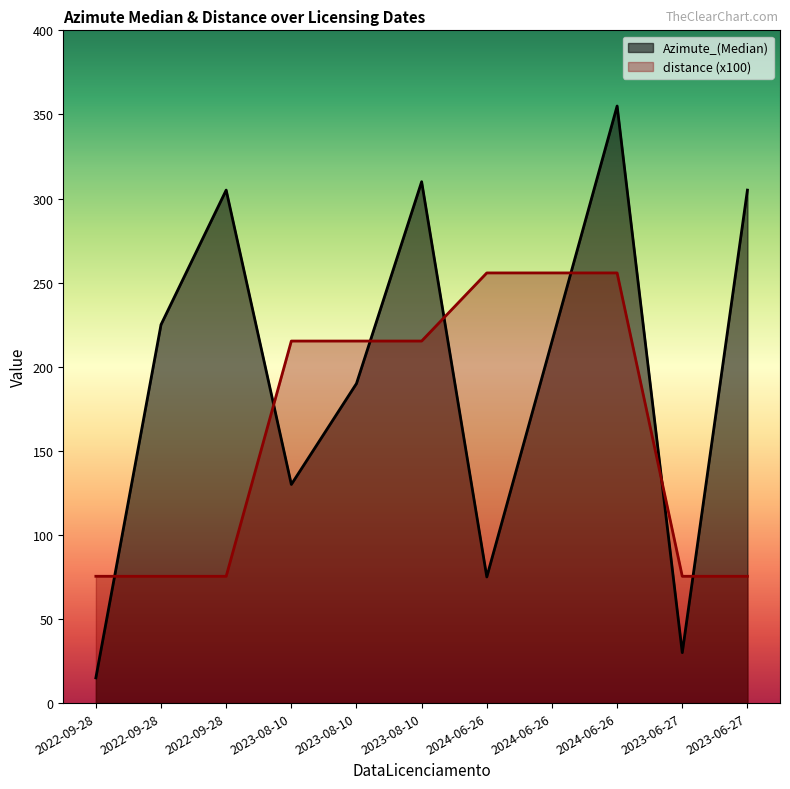

Between 2023-08-10 and 2022-09-28, which is larger?

2022-09-28